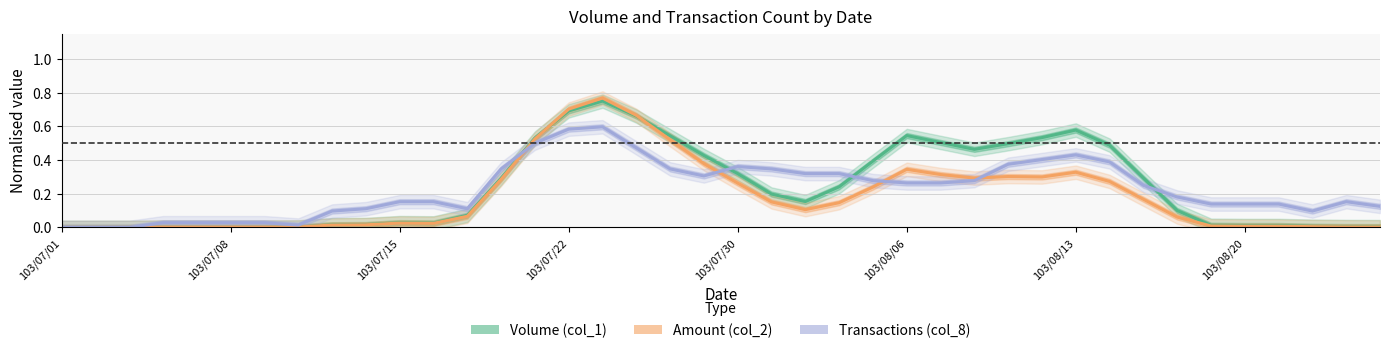

What is the sum of the Amount (col_2) values at 39 and 12?

0.1